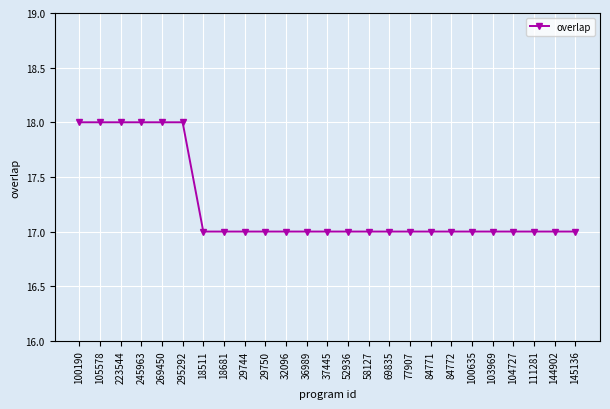

Is it true that the value at 105578 is 18?

True